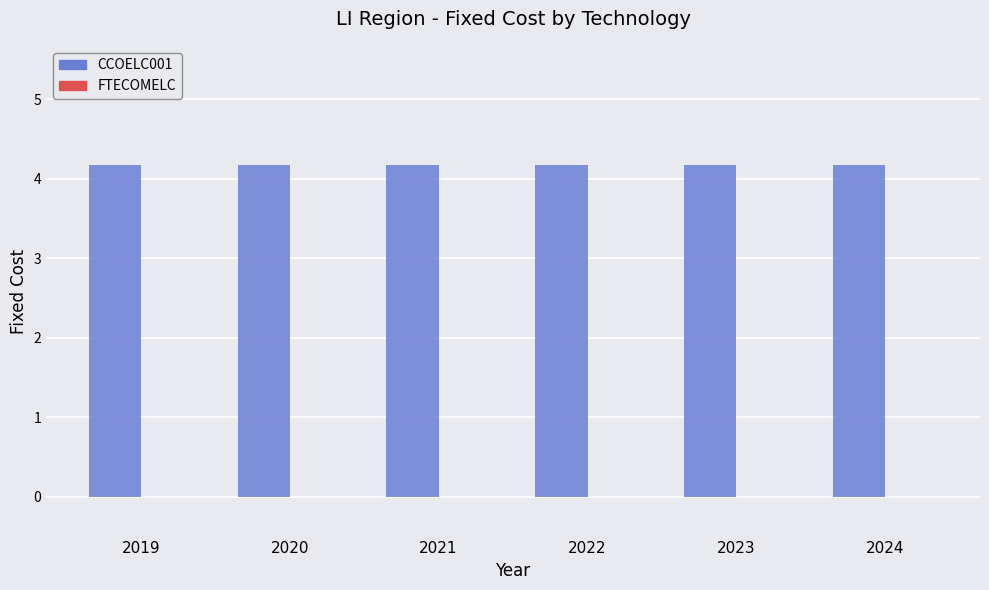

At which label is FTECOMELC closest to 0?

2019